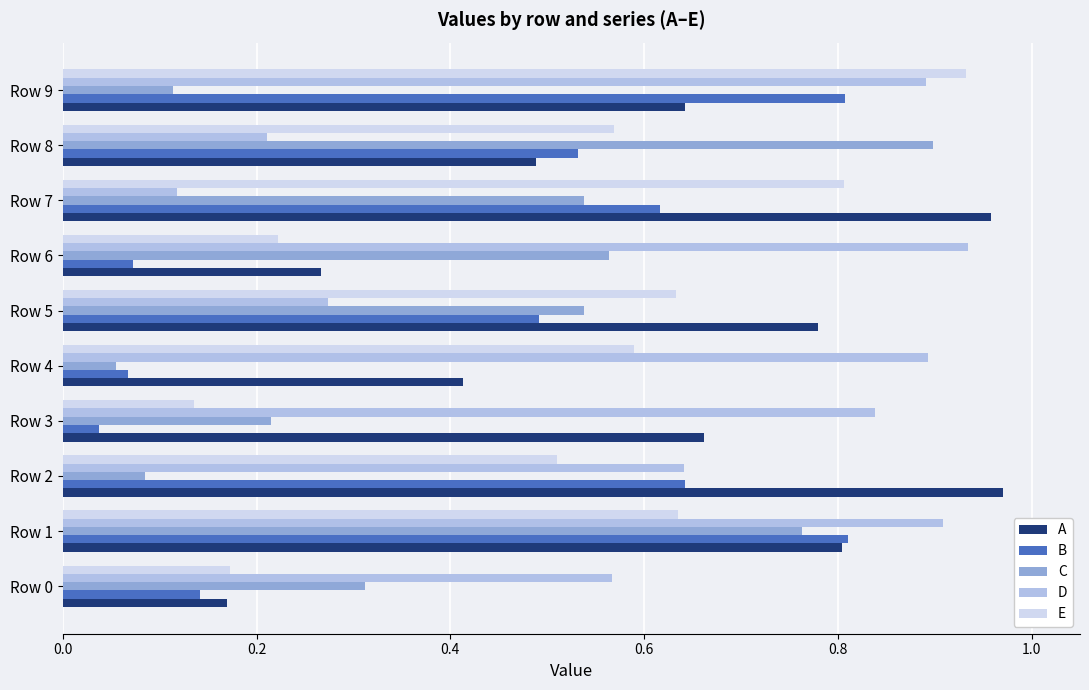

At which category is the sum across all series the highest?

Row 1